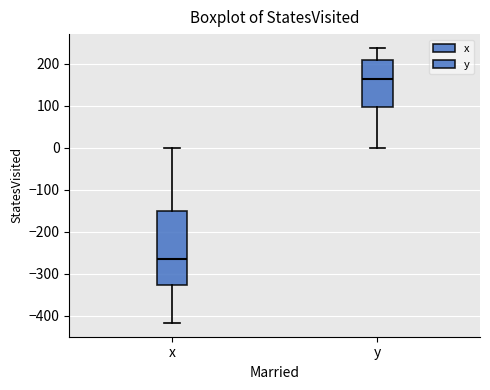

Reading left to right, transcribe this box plot: for each box, give where its median line is, the range the box spans, and where its two whiskers end, as read against the y-axis. The values are not printed on the chart, so give them approximately, as read against the axis.

x: median -270, box -330 to -150, whiskers -420 to 0
y: median 160, box 100 to 210, whiskers 0 to 240